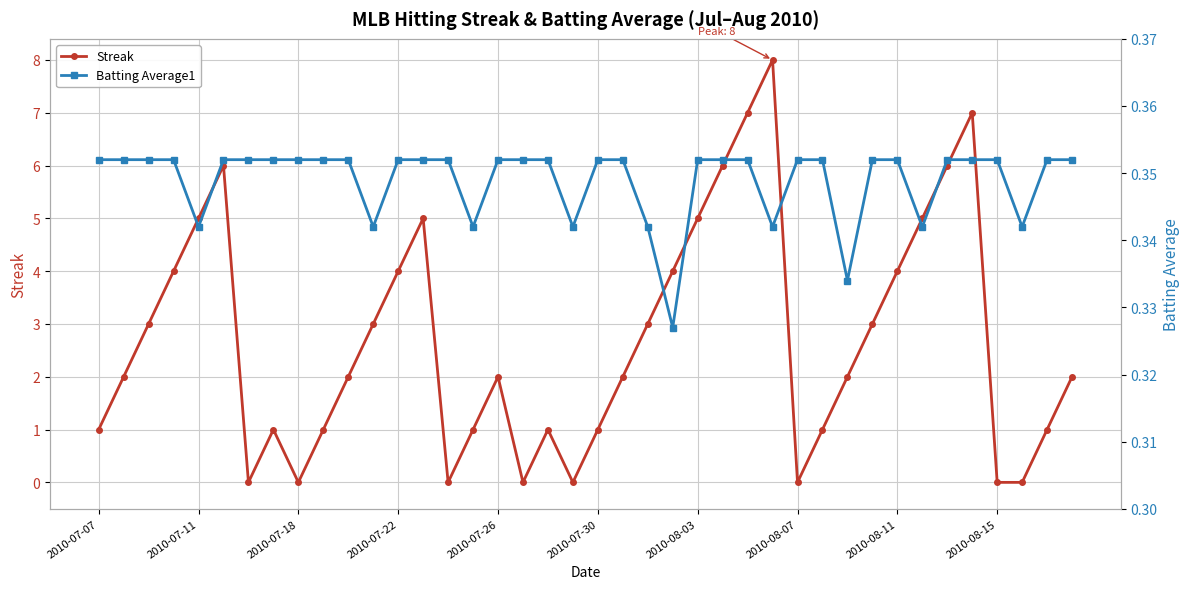

True or false: Streak has more than 2 interior local peaks.

True